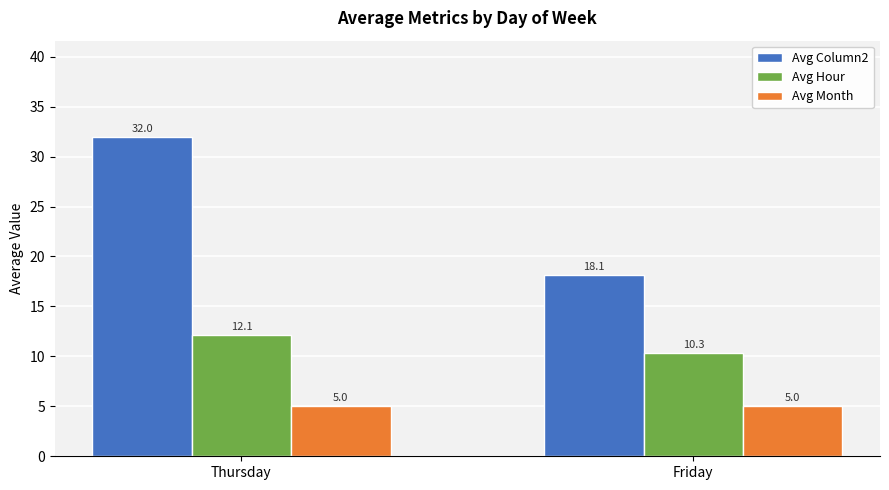

Is the value of Avg Hour at Thursday greater than the value of Avg Column2 at Thursday?

No